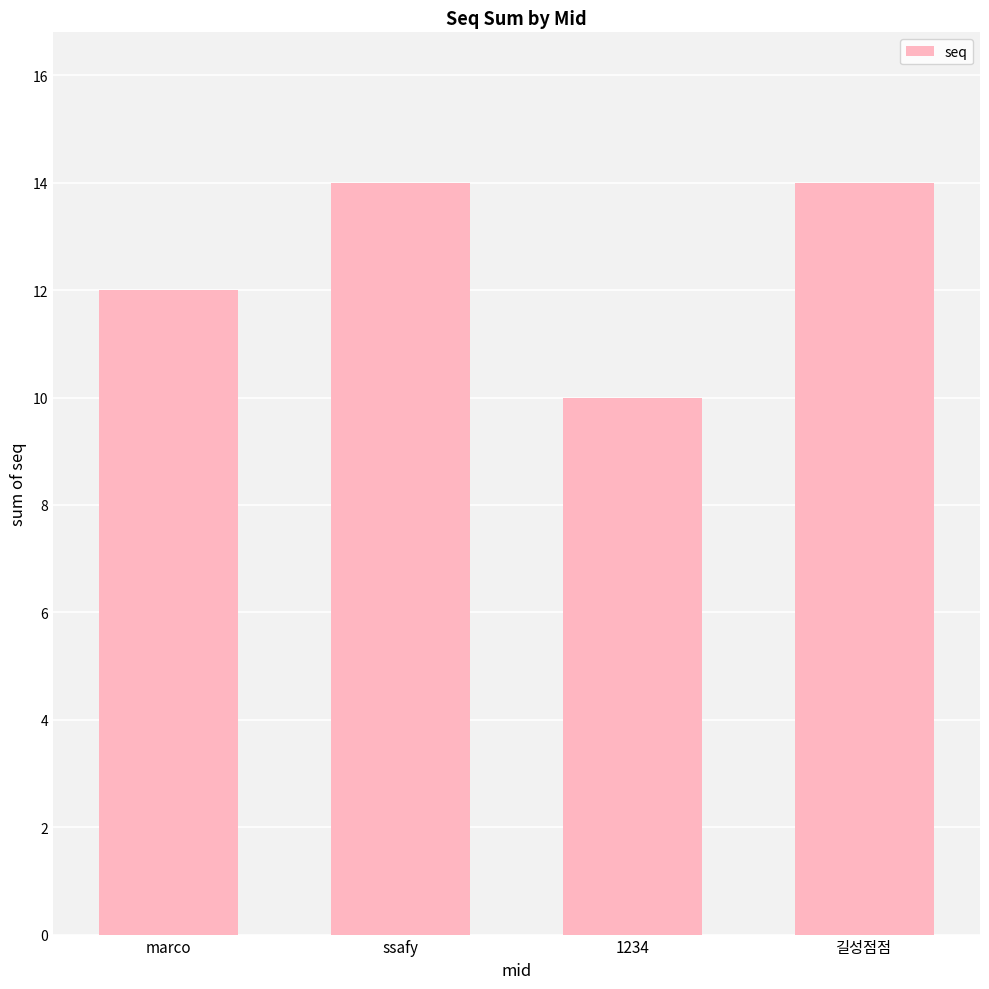

What is the sum of the values at 1234 and ssafy?

24